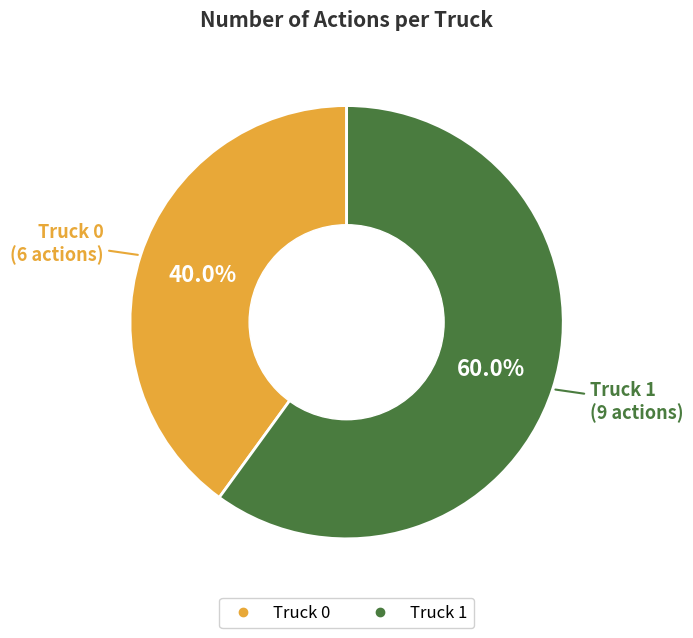

Which has a higher value, Truck 1 or Truck 0?

Truck 1